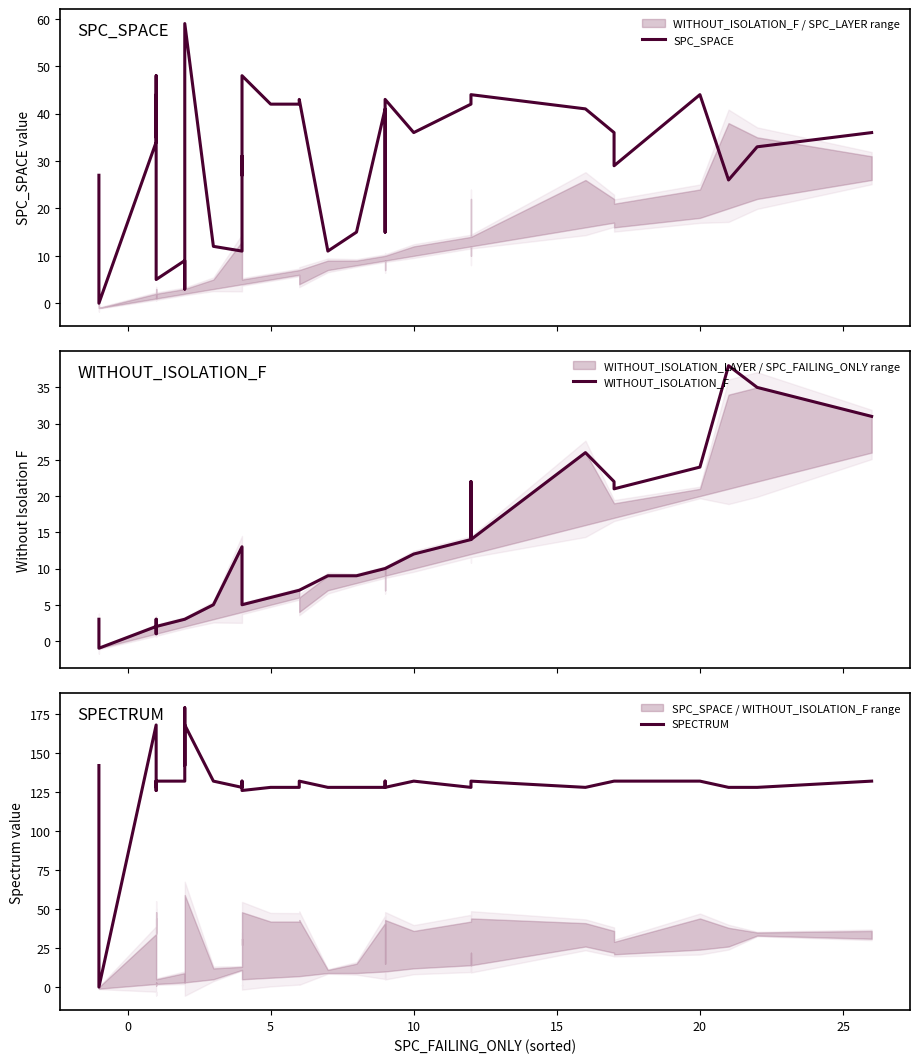

True or false: SPC_SPACE has a value of 22 at 32.

False